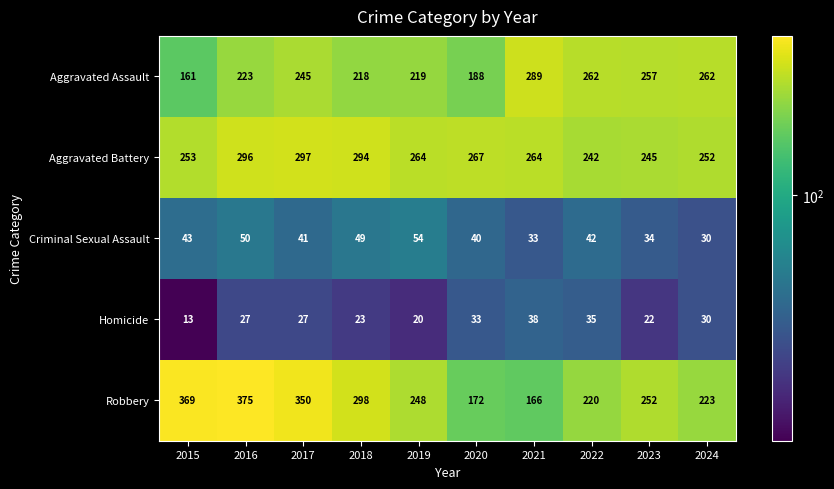

Is it true that Homicide equals 36 at 2019?

False